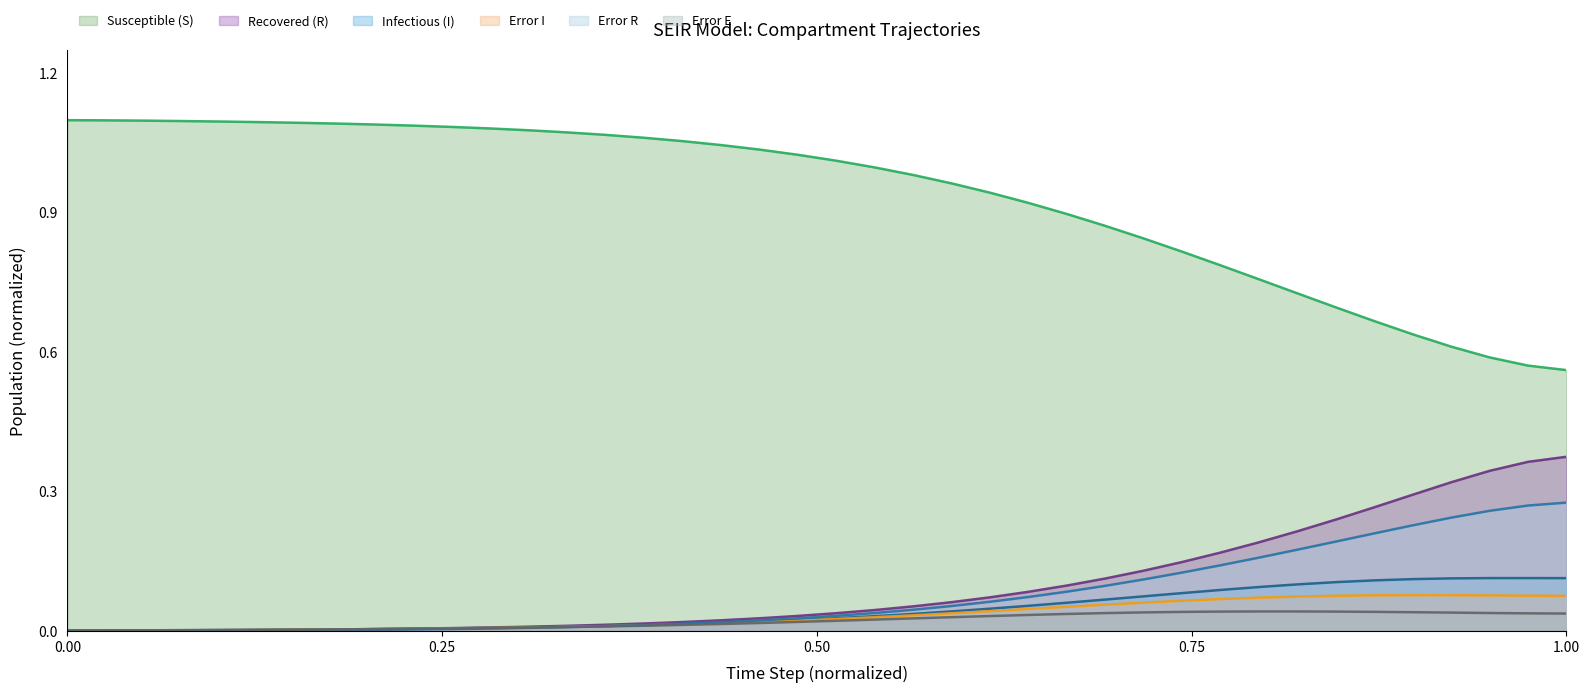

Which series has the widest spread of values?

Susceptible (S)